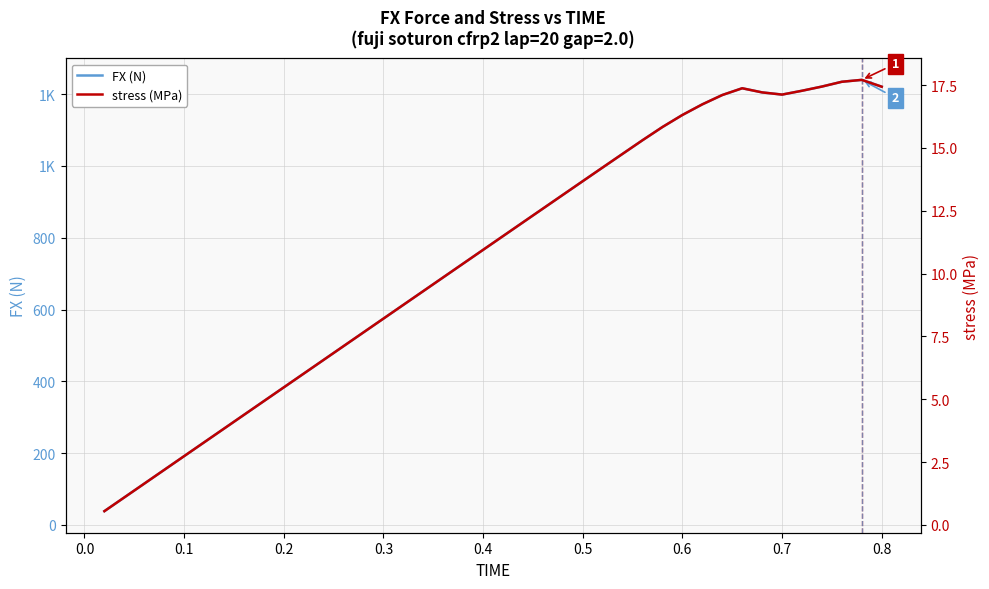

Reading left to right, what are all the values shown in this chart?

FX (N): 38.3	76.6	114.9	153.2	191.6	229.9	268.2	306.5	344.8	383.1	421.4	459.8	498.1	536.4	574.7	613.0	651.3	689.6	727.9	766.2	804.6	842.9	881.1	919.3	957.6	995.7	1033.7	1071.7	1108.5	1142.0	1171.6	1197.5	1216.4	1204.8	1198.7	1209.4	1221.1	1234.5	1239.7	1220.7
stress (MPa): 0.5	1.1	1.6	2.2	2.7	3.3	3.8	4.4	4.9	5.5	6.0	6.6	7.1	7.7	8.2	8.8	9.3	9.9	10.4	10.9	11.5	12.0	12.6	13.1	13.7	14.2	14.8	15.3	15.8	16.3	16.7	17.1	17.4	17.2	17.1	17.3	17.4	17.6	17.7	17.4